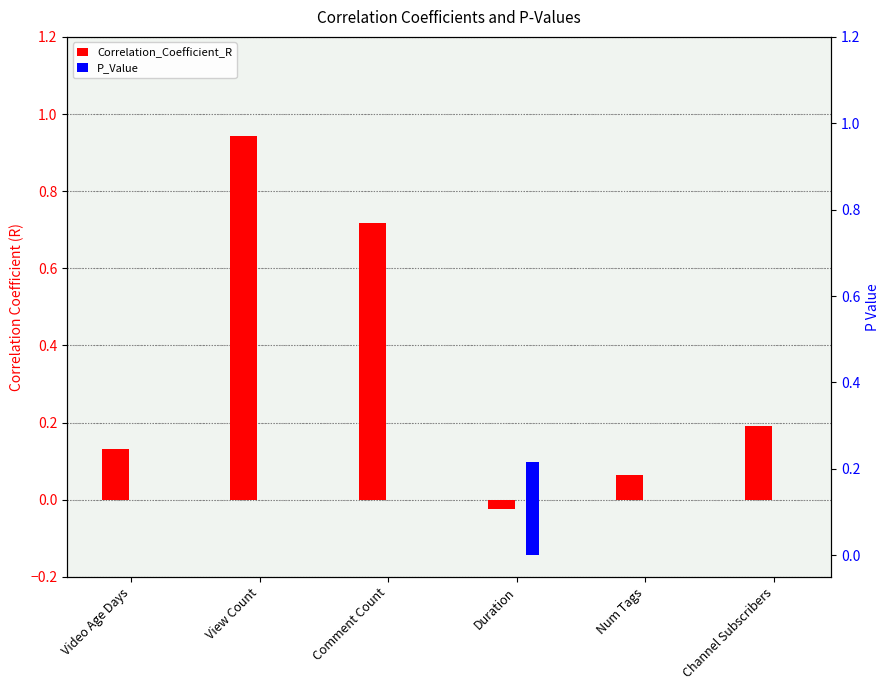

Rank the series by their average value, from lowest to highest.

P_Value, Correlation_Coefficient_R